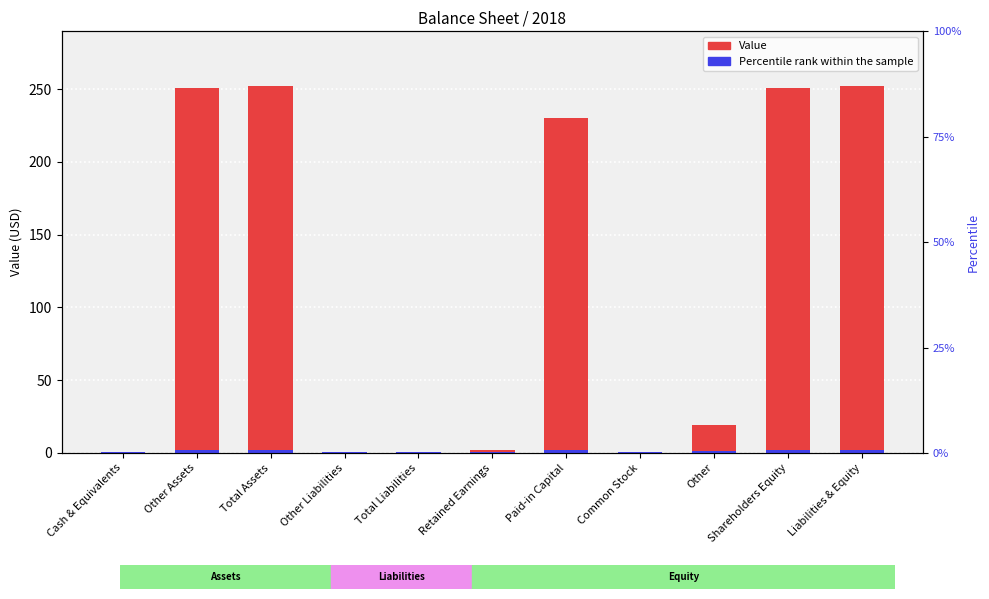

Reading left to right, extract all data points from this chart.

Value: 1.0	251.0	252.0	1.0	1.0	2.0	230.0	0.0	19.0	251.0	252.0
Percentile rank within the sample: 0.6	2.0	2.0	0.6	0.6	0.6	2.0	0.5	1.5	2.0	2.0